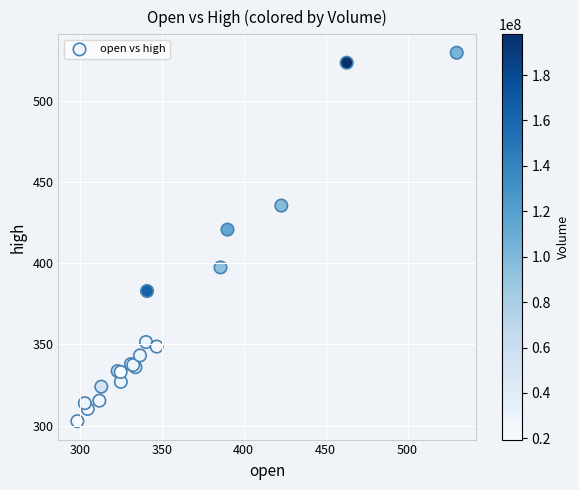

What Y value in the scatter plot is closest to 416?

420.9